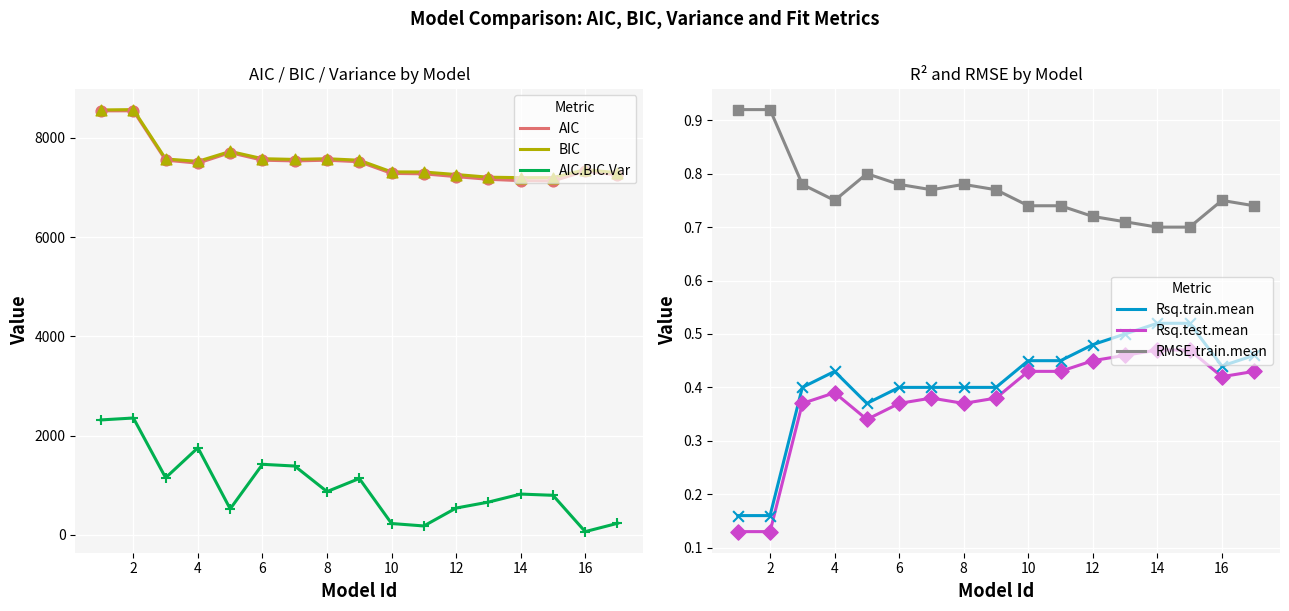

Which series reaches the maximum Y coordinate?

BIC